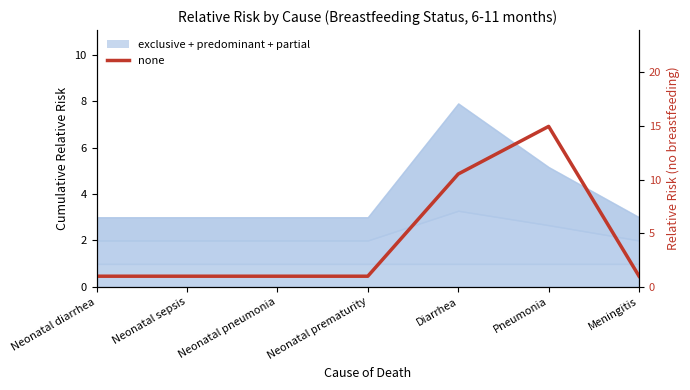

The chart shows a value of 1.0 at Neonatal diarrhea. True or false?

True